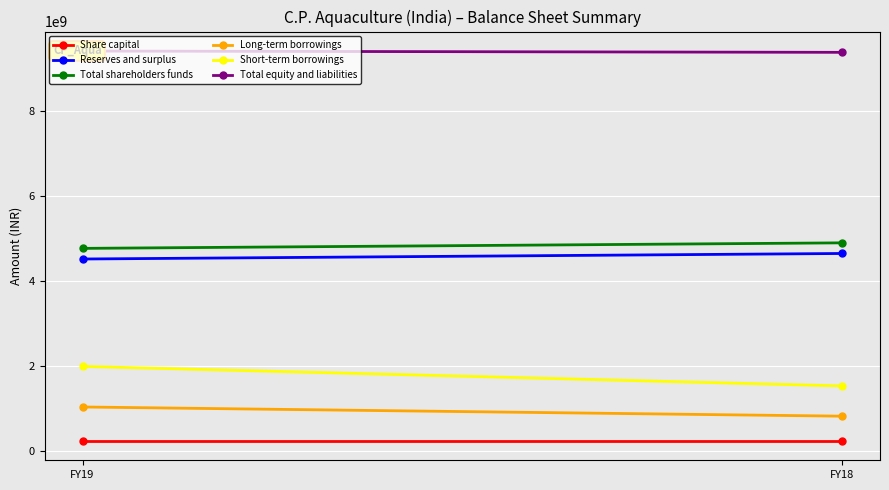

The Short-term borrowings series shows 1540000000 at FY18. True or false?

True